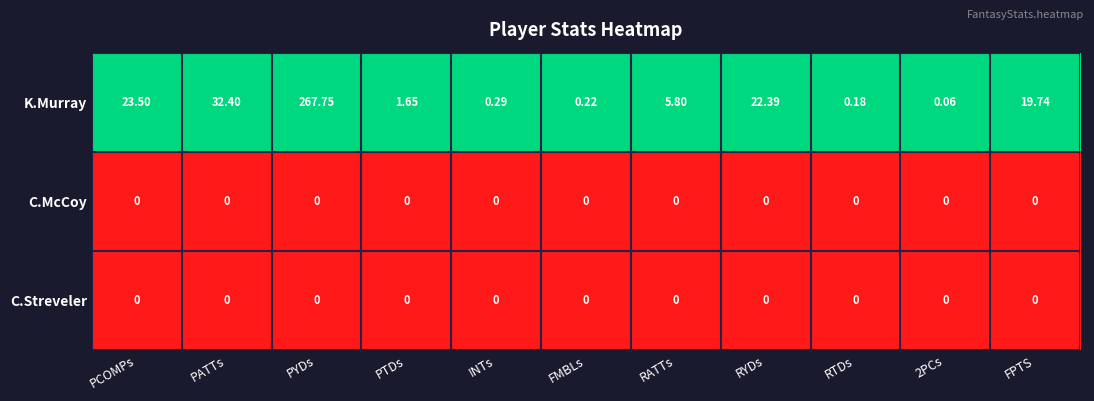

Which series has the largest total across all categories?

K.Murray